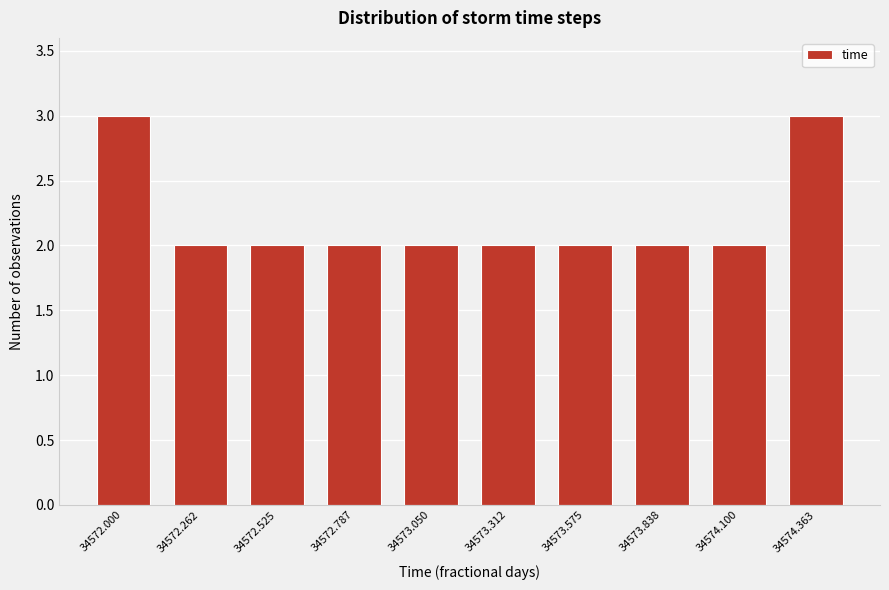

Reading left to right, transcribe all the data shown in this chart.

34572.000=3	34572.262=2	34572.525=2	34572.787=2	34573.050=2	34573.312=2	34573.575=2	34573.838=2	34574.100=2	34574.363=3